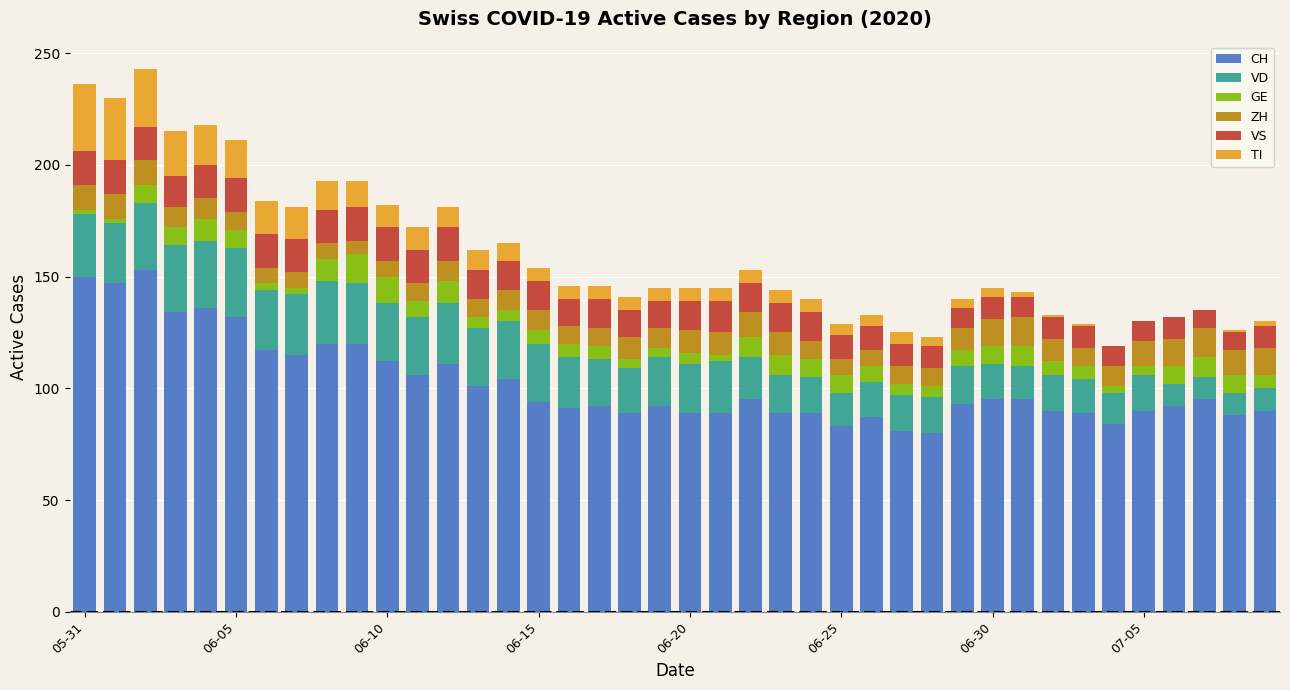

What is the maximum value for CH?

153